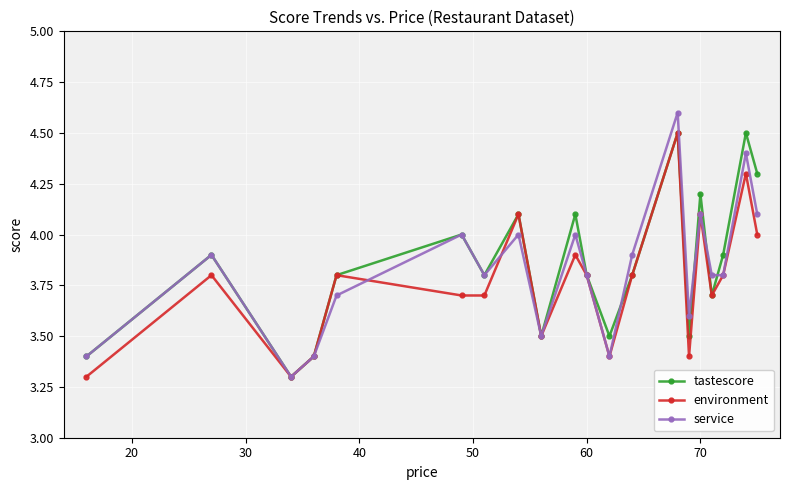

Which series has the widest spread of values?

service